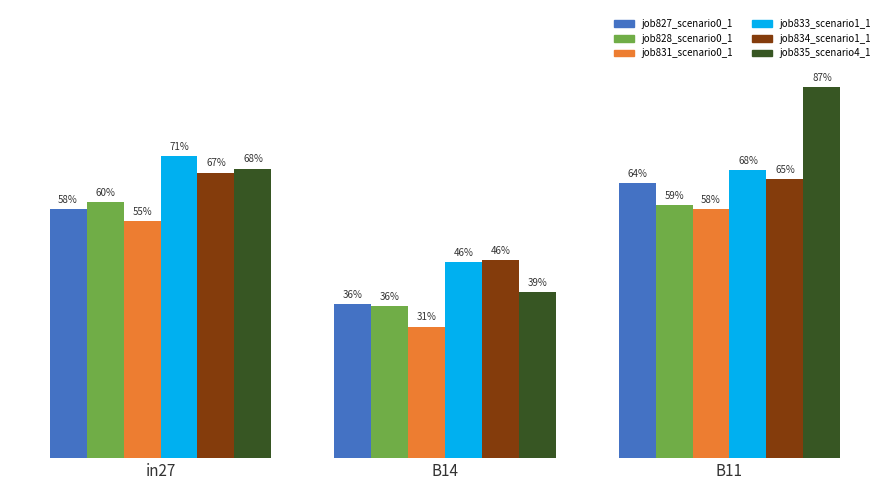

The value of job831_scenario0_1871 at B14 is 0.1. True or false?

False